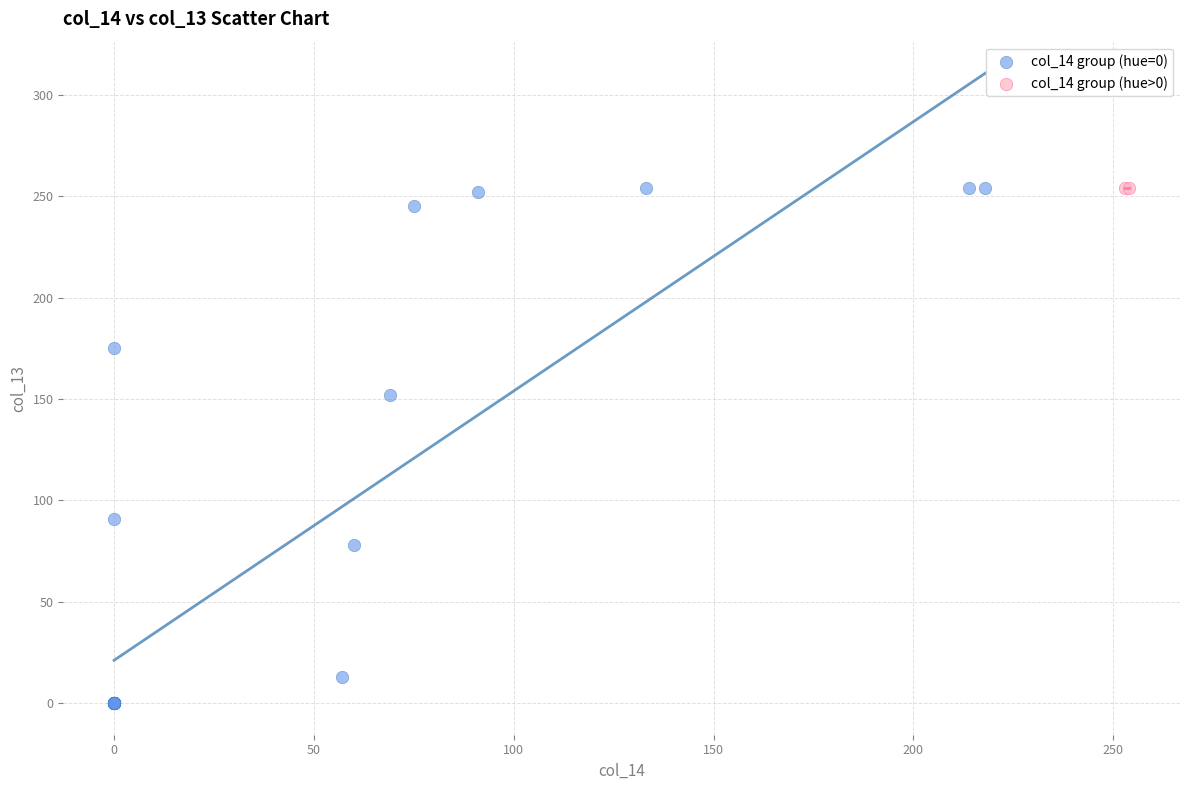

What are all the series names shown in the legend?

col_14 group (hue=0), col_14 group (hue>0)